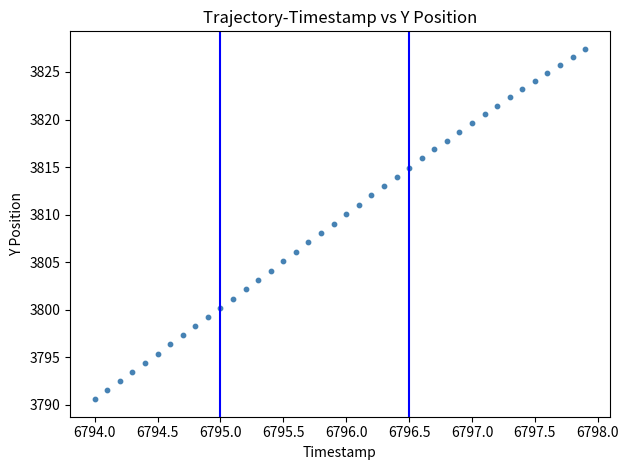

What is the range of X values (max minus min)?

3.9